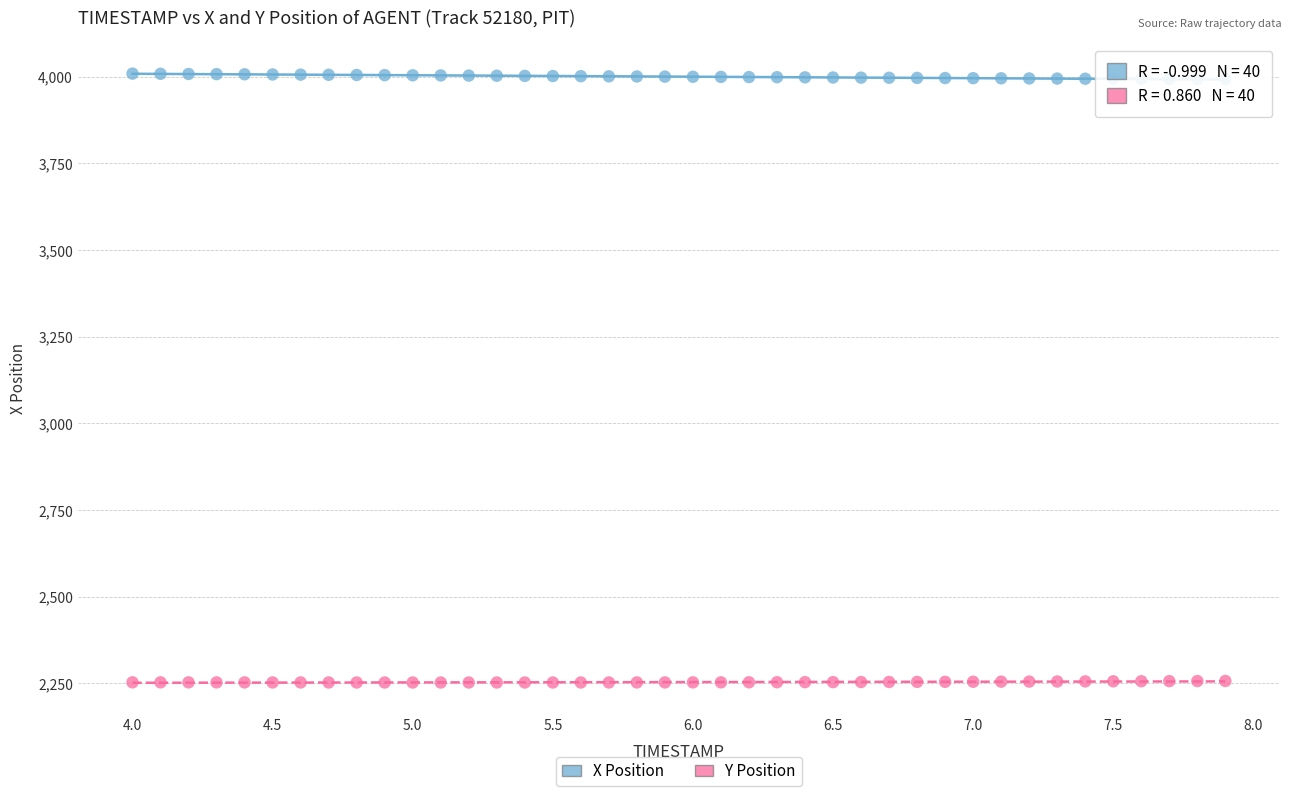

Which series contains the lowest Y value?

Y Position